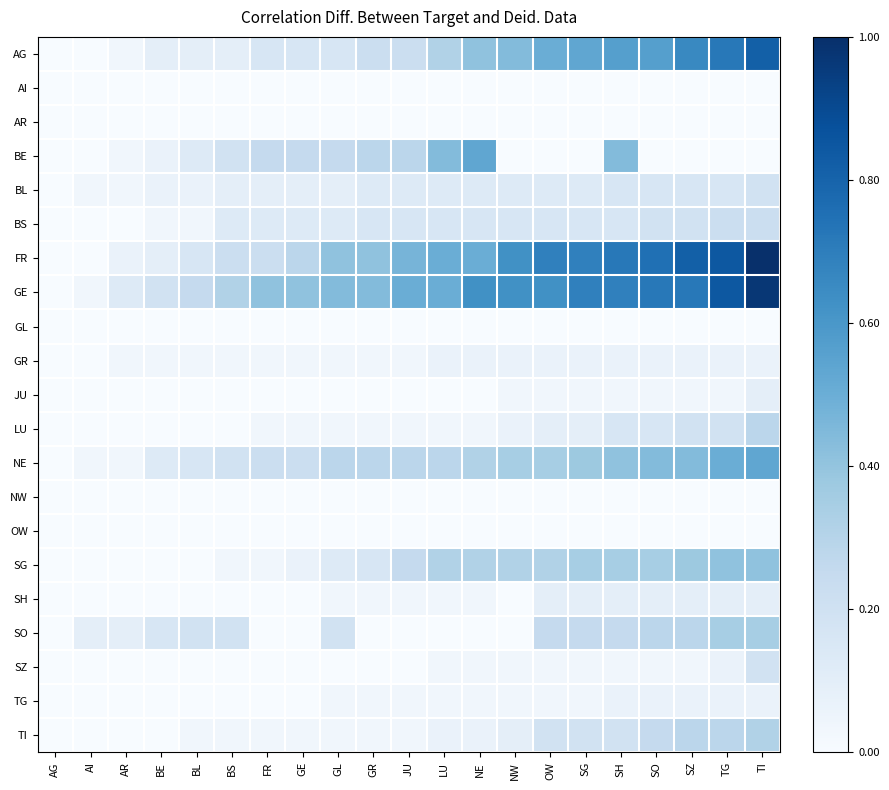

At which category is the sum across all series the highest?

TI